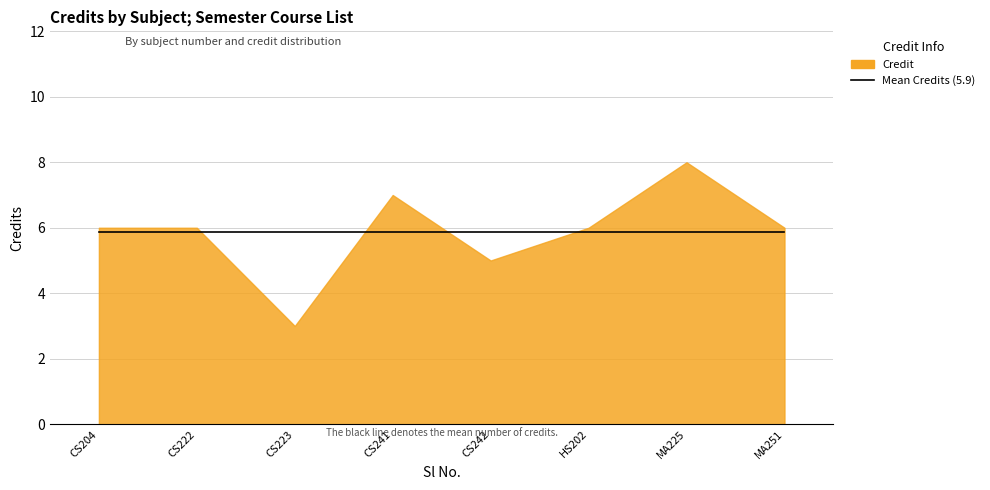

What is the value of the 5th point from the left?

5